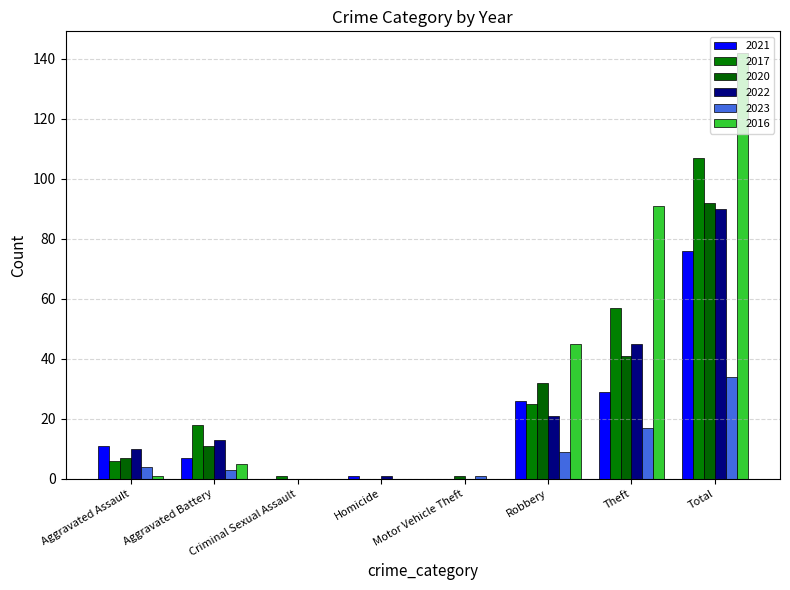

What is the label of the 1st bar from the right?

Total